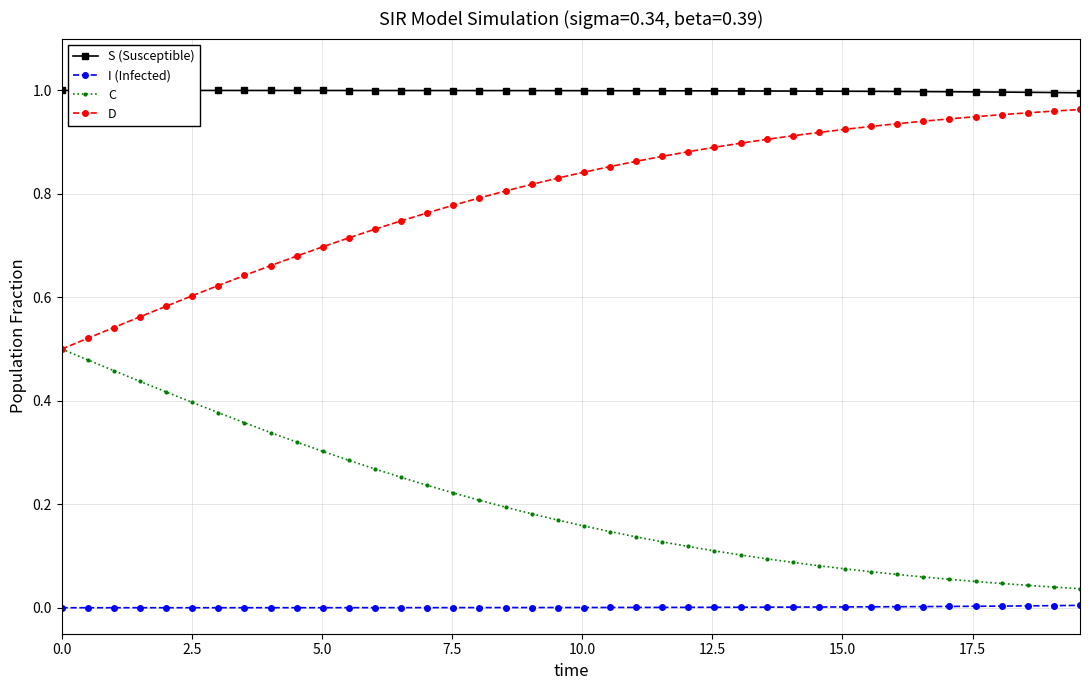

True or false: I (Infected) and C cross at least once.

False